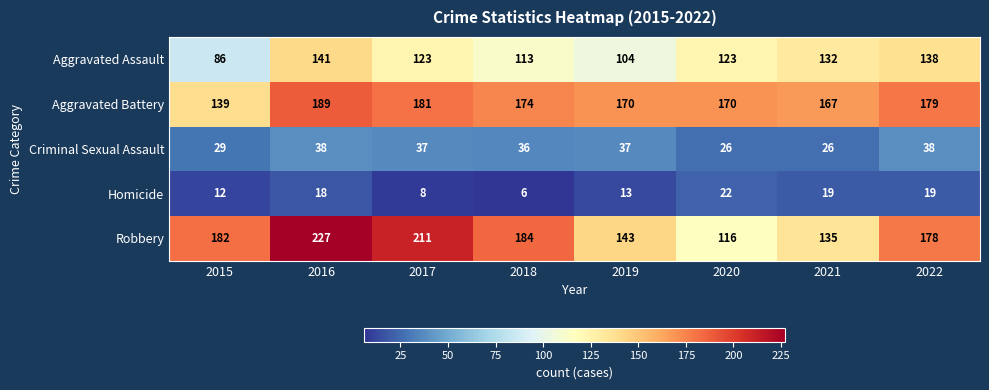

Which series has the largest range (max minus min)?

Robbery